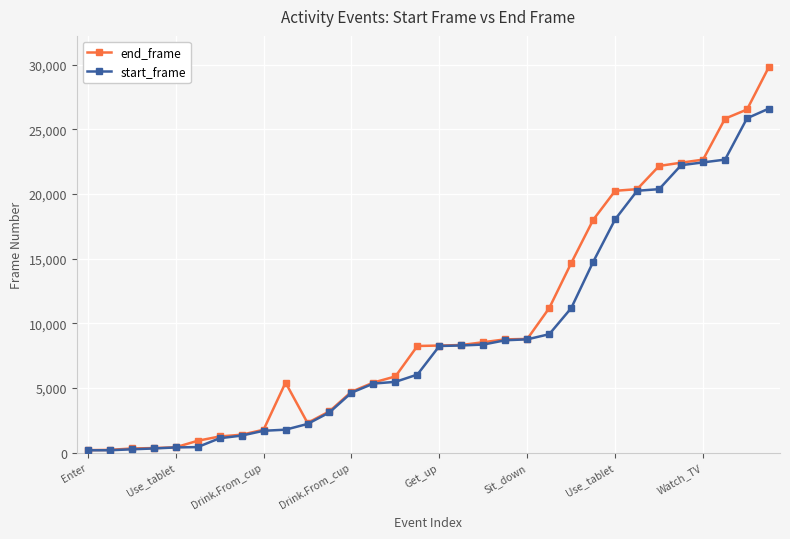

List the series in order of their peak value, highest first.

end_frame, start_frame